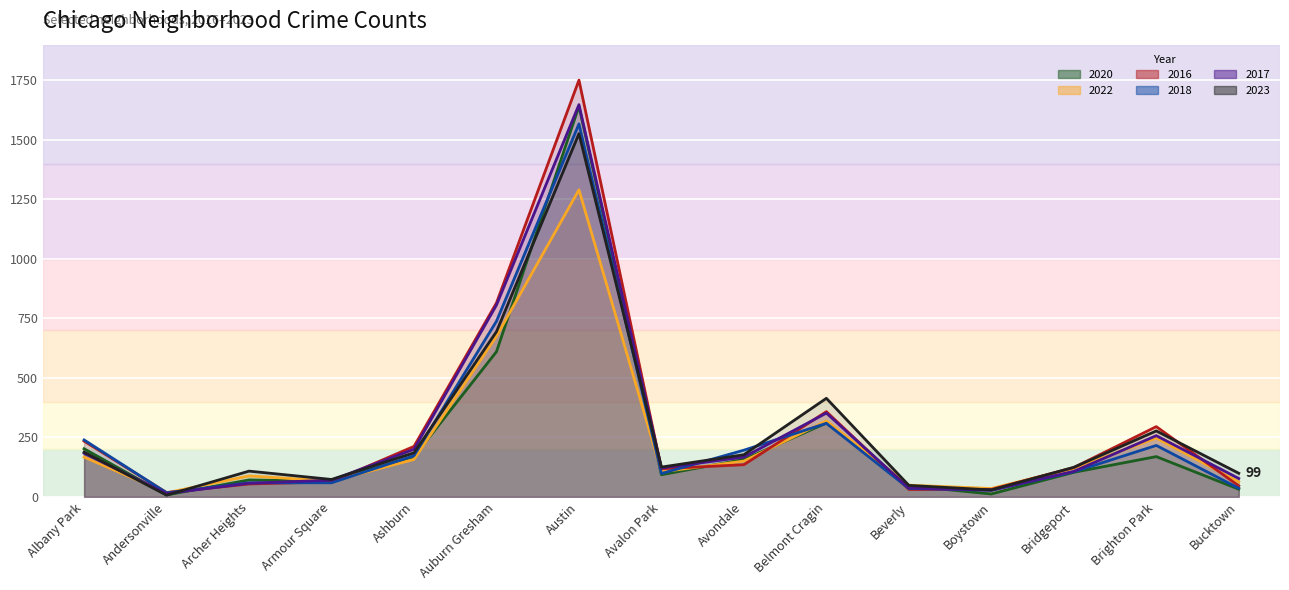

How many times do 2023 and 2020 cross each other?

3